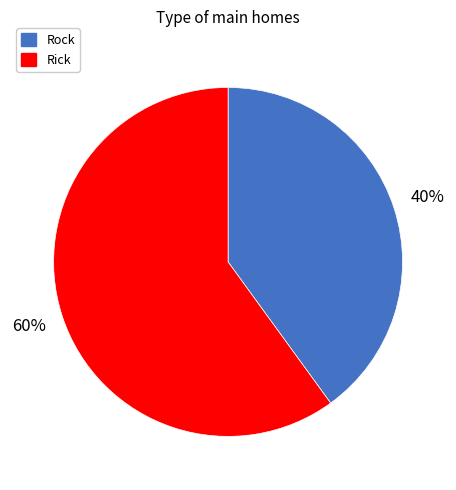

How many slices are in this pie chart?

2